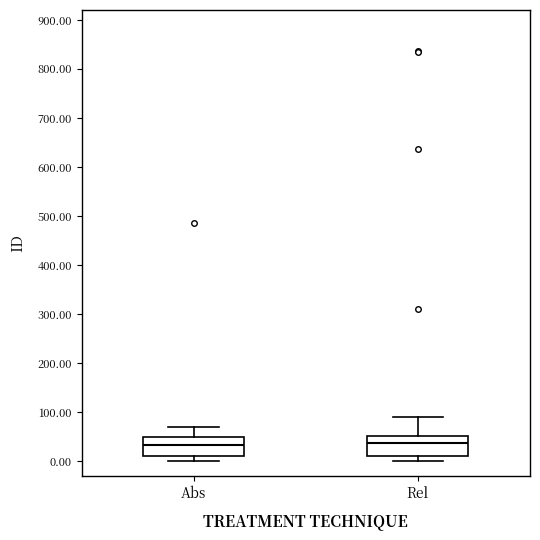

Reading left to right, read every box against the y-axis: the position of its median line, the range the box covers, and the ends of its whiskers. The values are not printed on the chart, so give them approximately, as read against the axis.

Abs: median 30, box 10 to 50, whiskers 0 to 70
Rel: median 40, box 10 to 50, whiskers 0 to 90